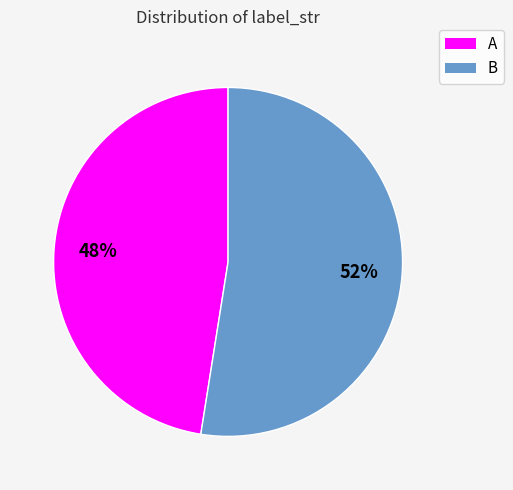

The B slice represents 45% of the pie. True or false?

False